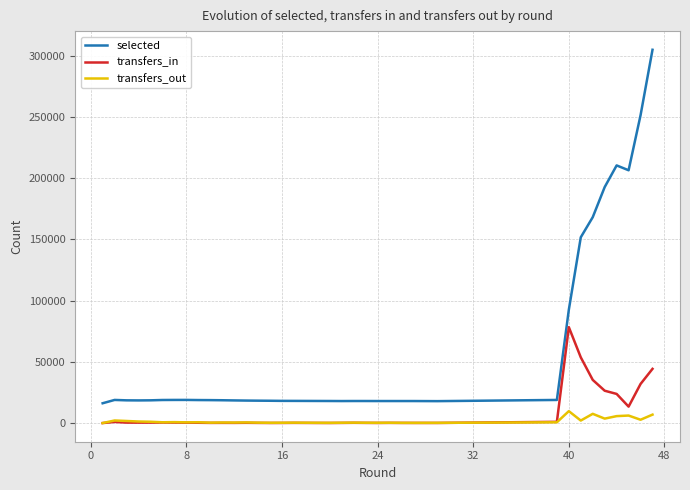

True or false: transfers_in and selected cross at least once.

False